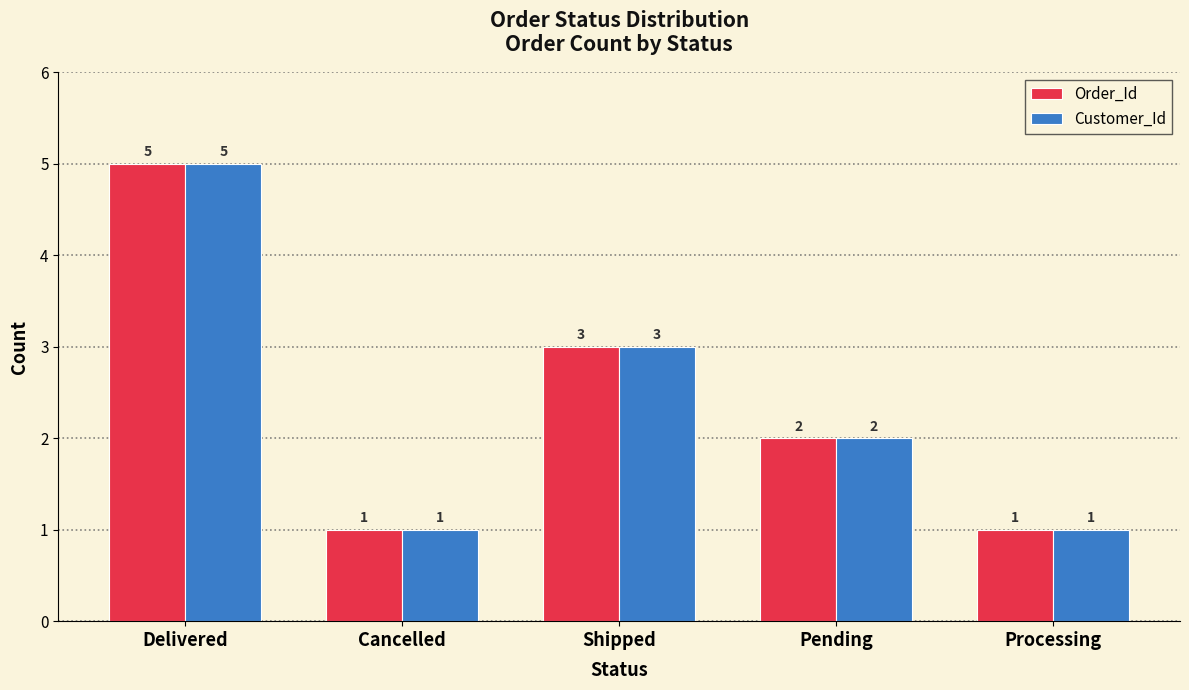

Reading left to right, list all the values displayed in this chart.

Order_Id: Delivered=5	Cancelled=1	Shipped=3	Pending=2	Processing=1
Customer_Id: Delivered=5	Cancelled=1	Shipped=3	Pending=2	Processing=1